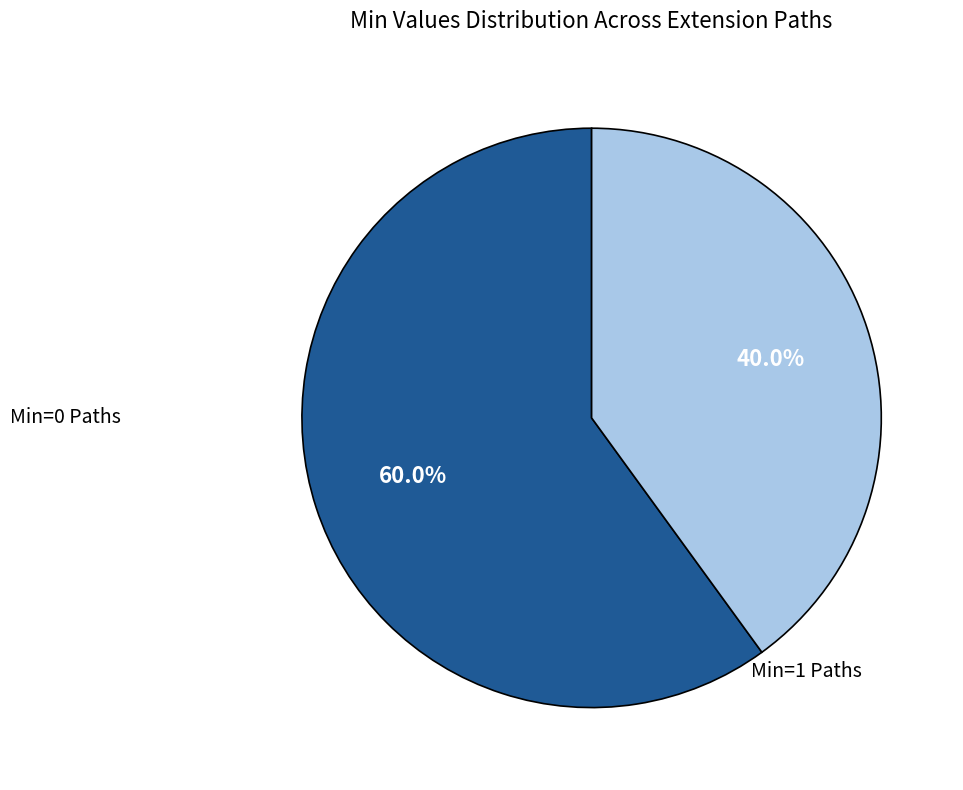

Does any single category account for the majority?

Yes